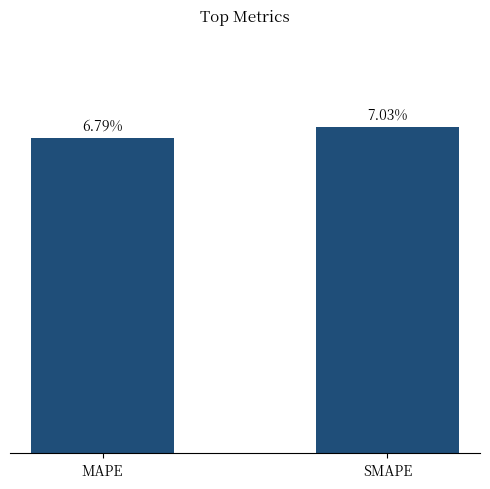

Which has a higher value, MAPE or SMAPE?

SMAPE